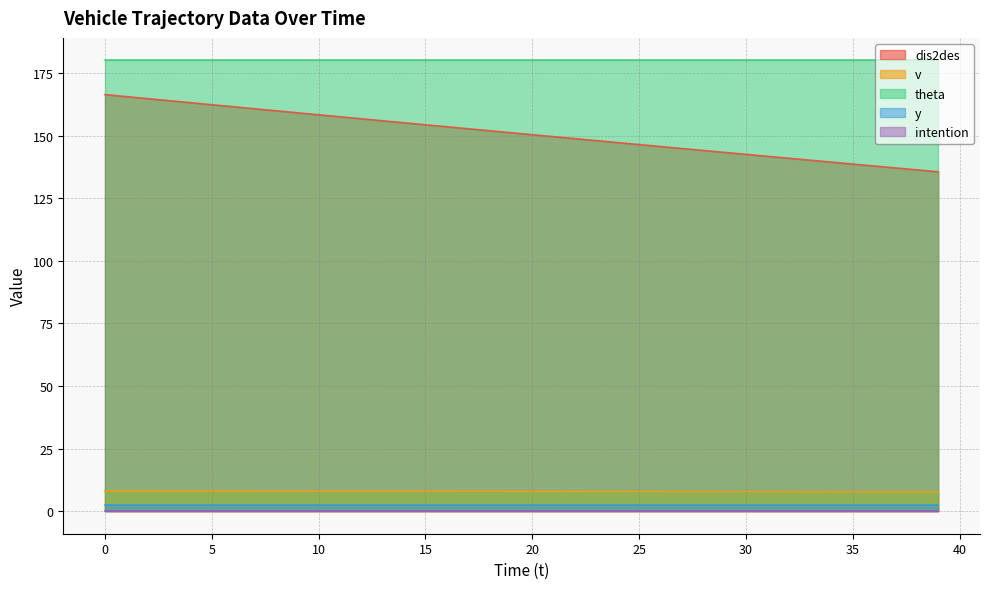

Does the chart have visible grid lines?

Yes